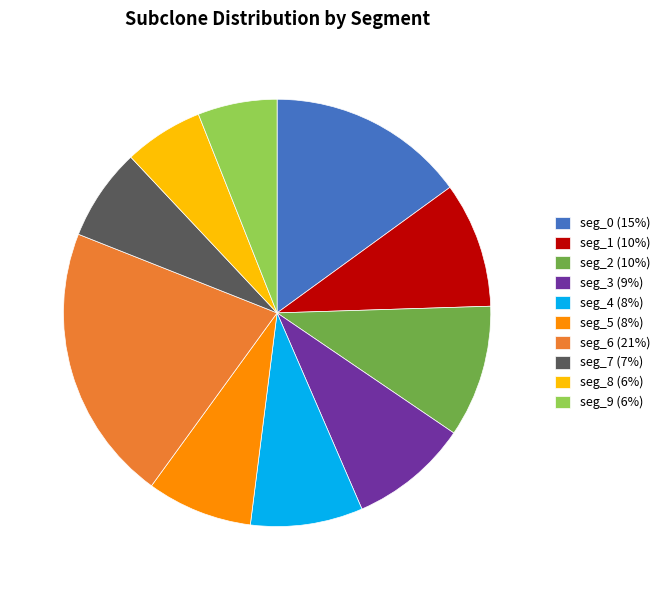

Which has a higher value, seg_8 or seg_0?

seg_0